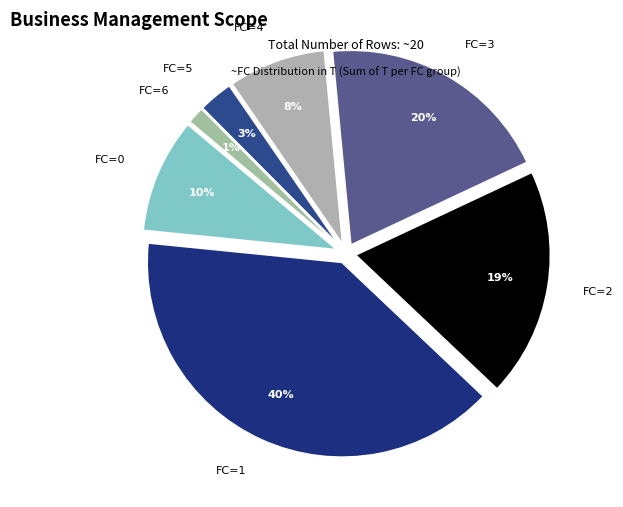

Is it true that FC=0 is 10% of the pie?

True